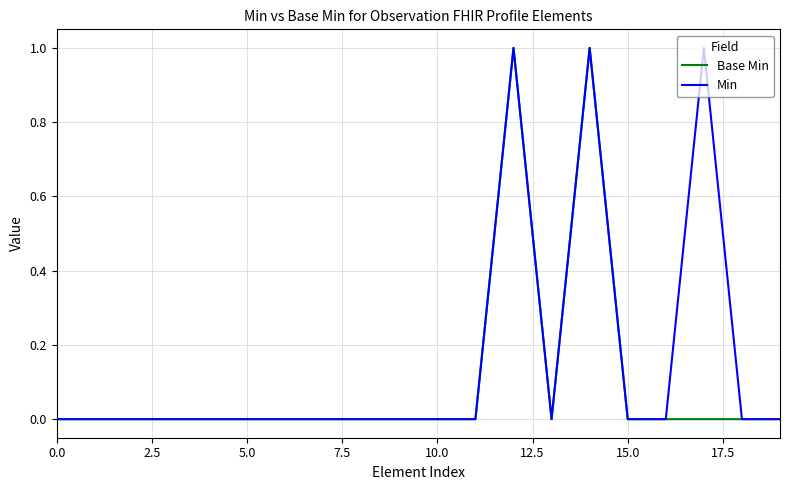

What is the sum of all Base Min values?

2